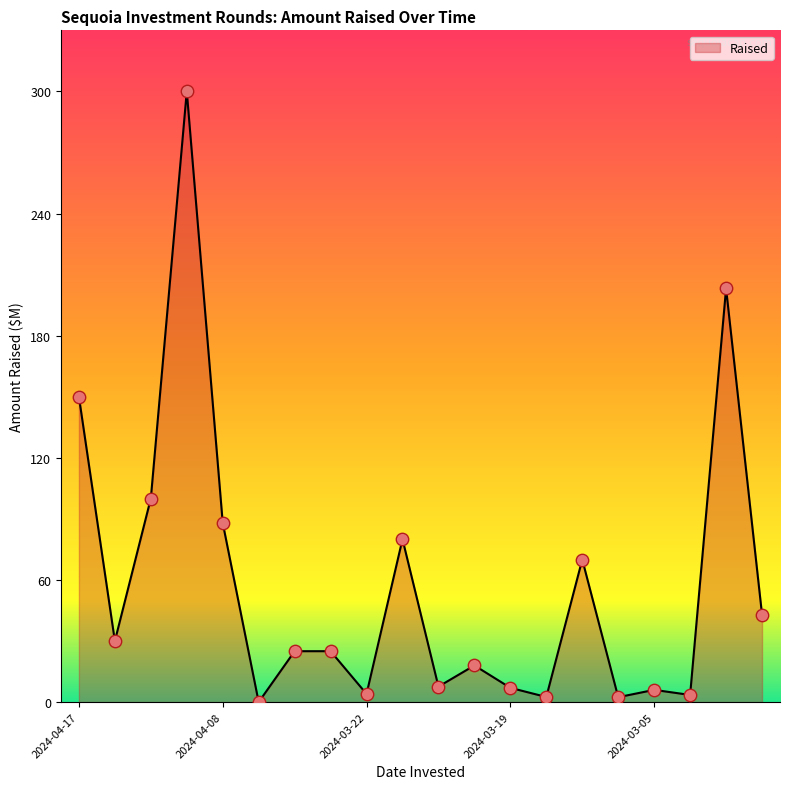

What is the difference between the maximum and minimum values?

300.0